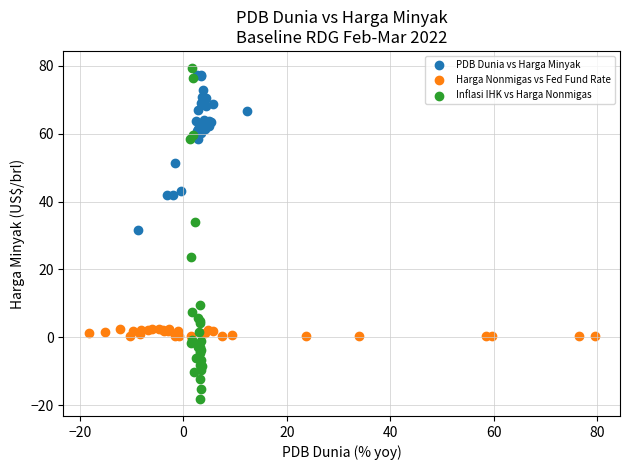

Which series reaches the minimum Y coordinate?

Inflasi IHK vs Harga Nonmigas